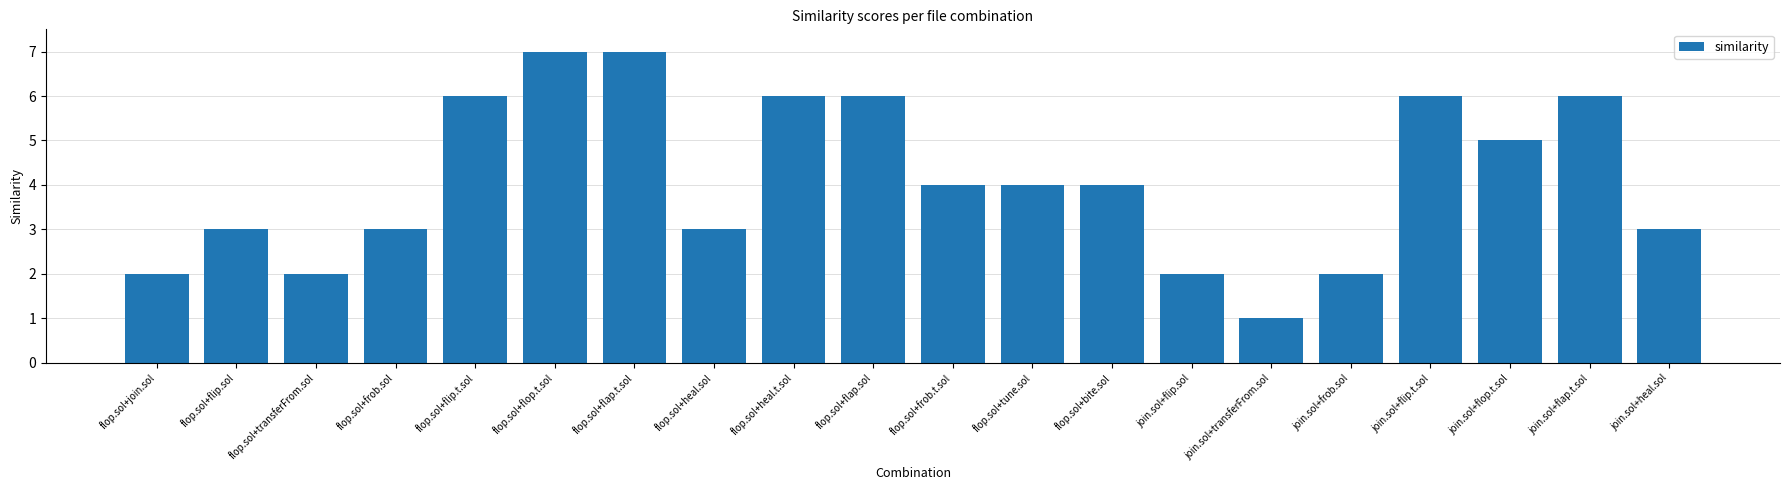

What is the greatest value displayed?

7